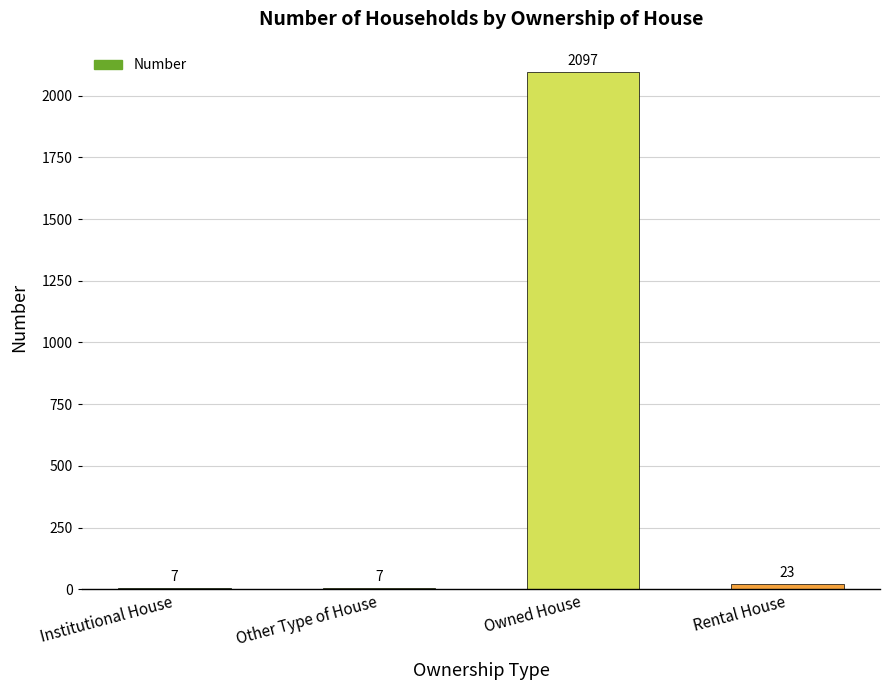

Reading right to left, transcribe all the data shown in this chart.

Rental House=23	Owned House=2097	Other Type of House=7	Institutional House=7